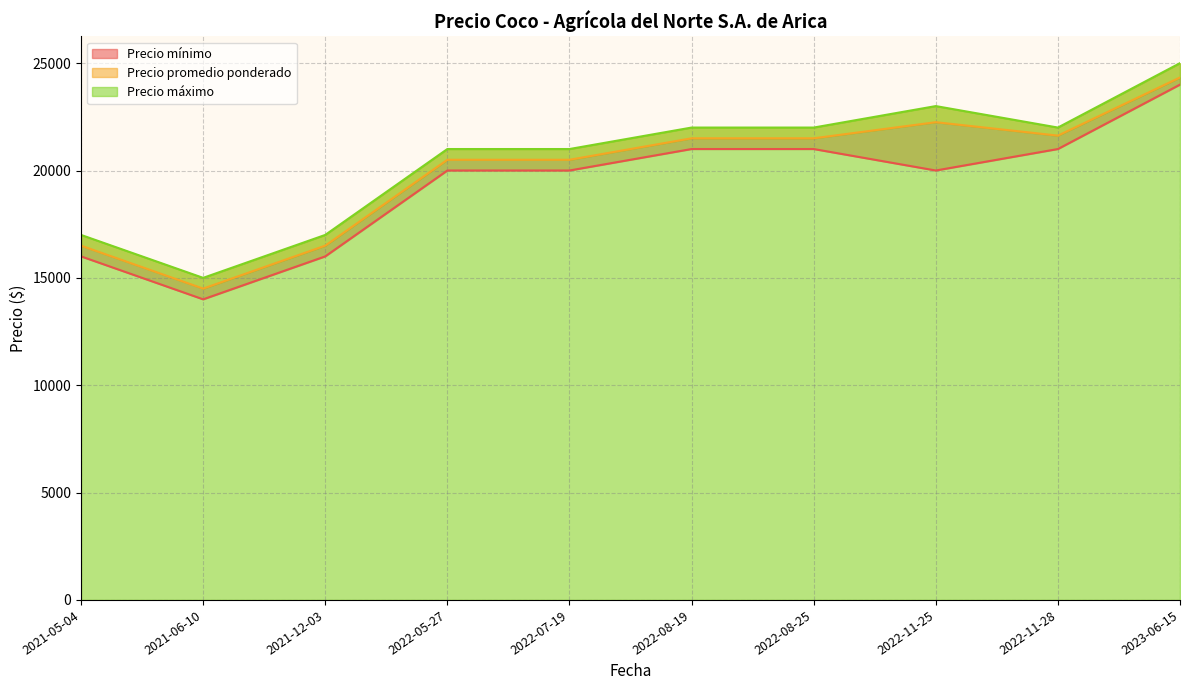

Does the chart have visible grid lines?

Yes